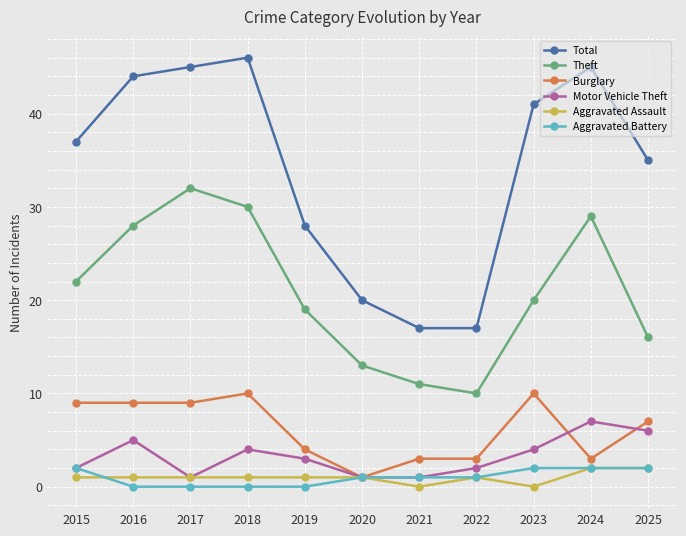

What is the sum of all Theft values?

230